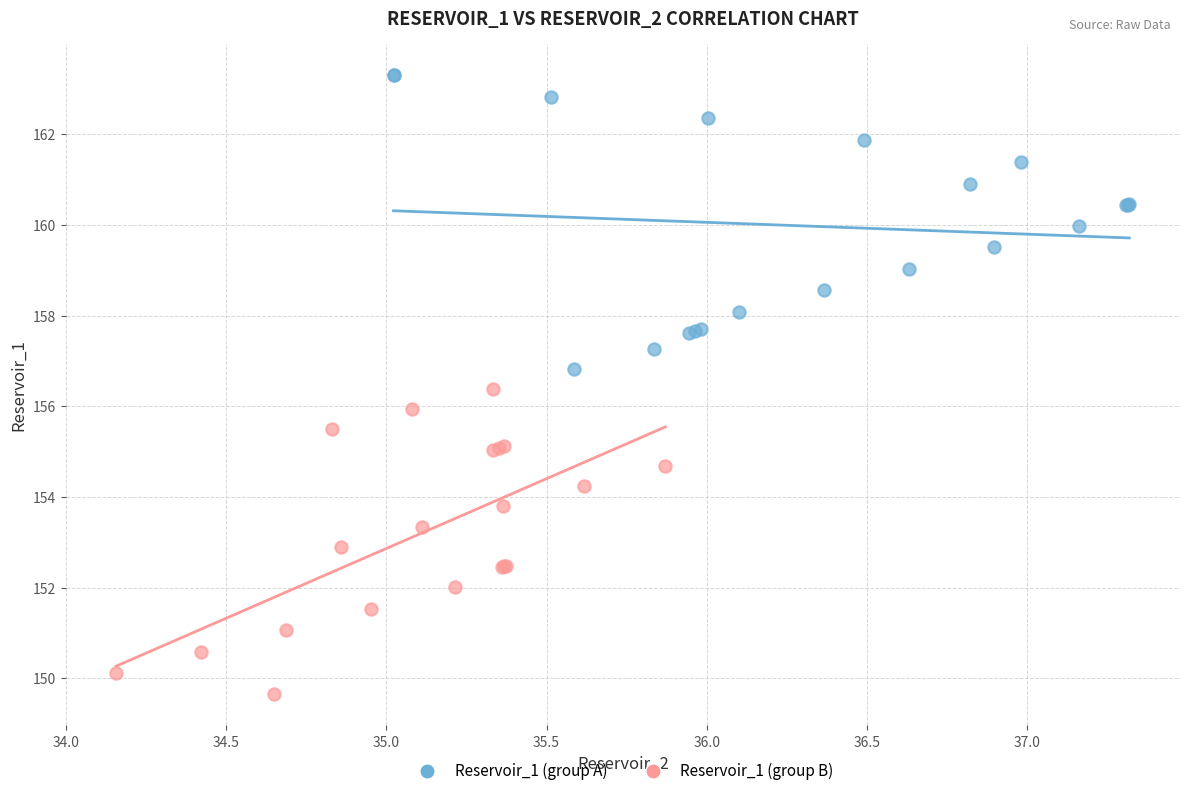

Which series contains the highest Y value?

Reservoir_1 (group A)